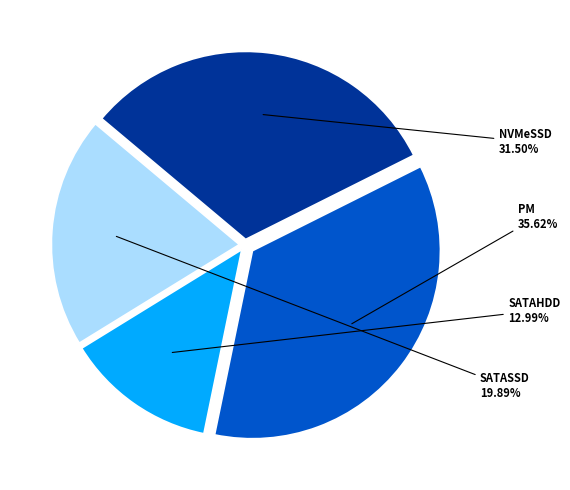

What percentage is the SATAHDD slice, to the nearest percent?

13%